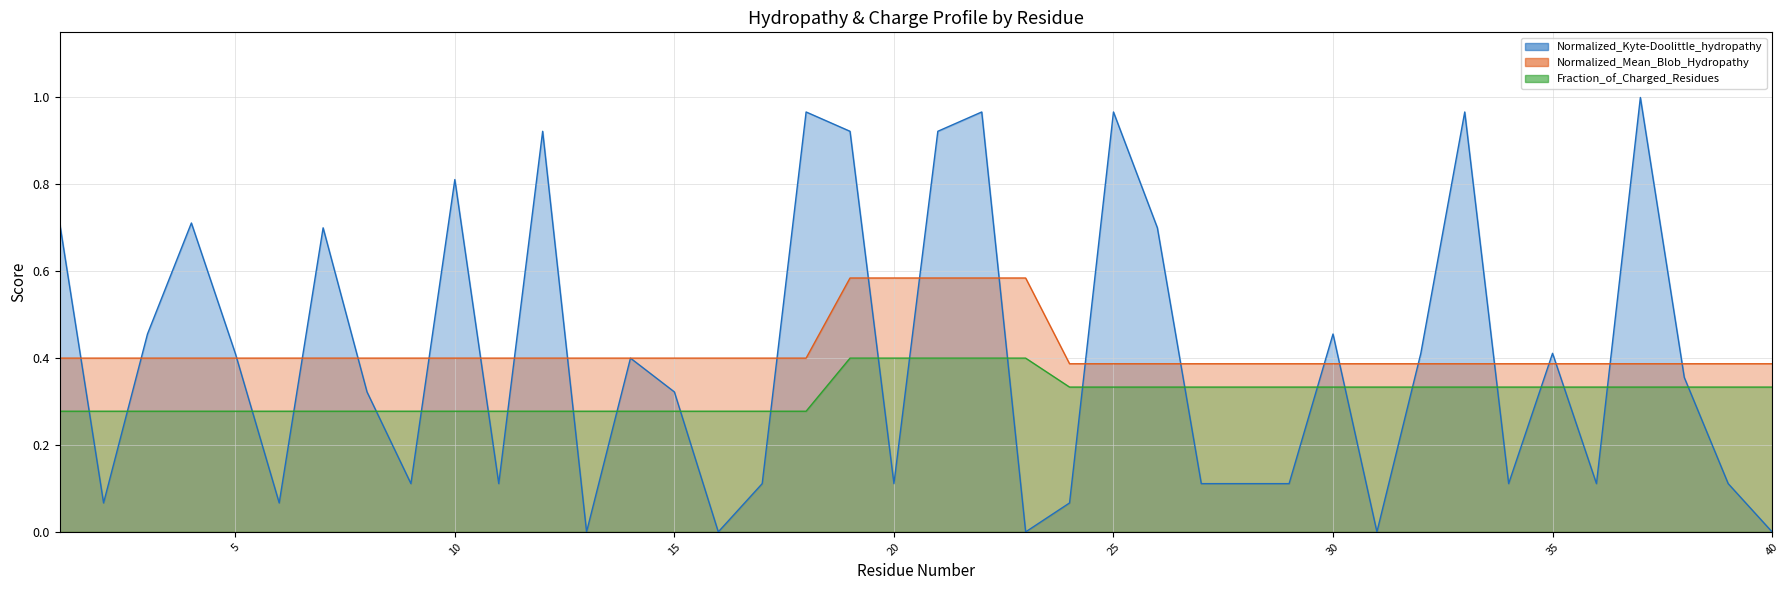

Which series ends up on top after the final intersection of Normalized_Kyte-Doolittle_hydropathy and Fraction_of_Charged_Residues?

Fraction_of_Charged_Residues